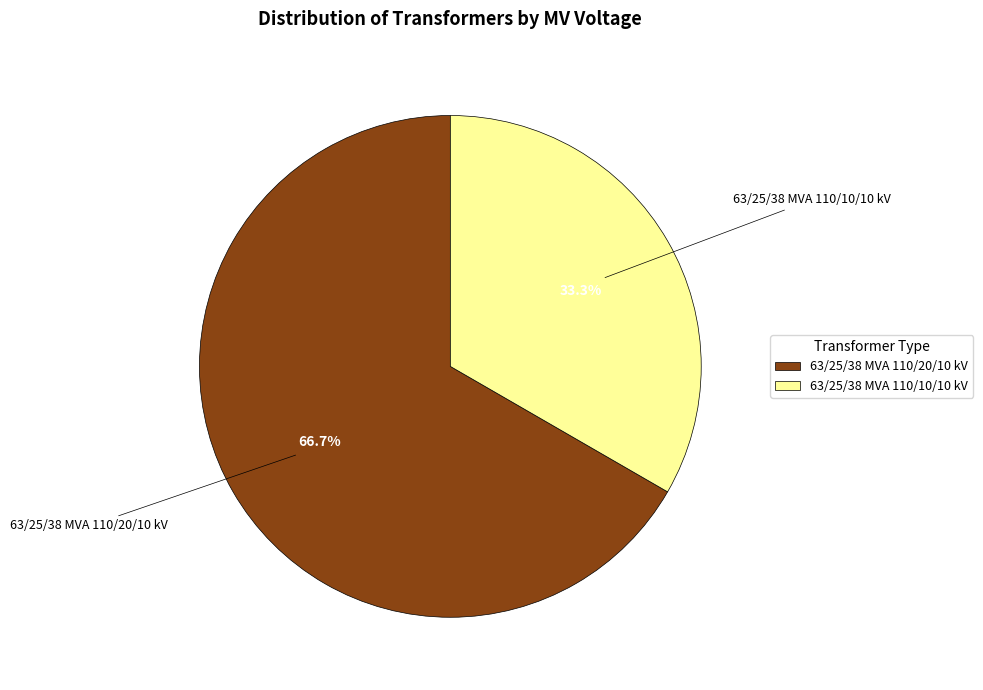

Is it true that 63/25/38 MVA 110/20/10 kV is 67% of the pie?

True